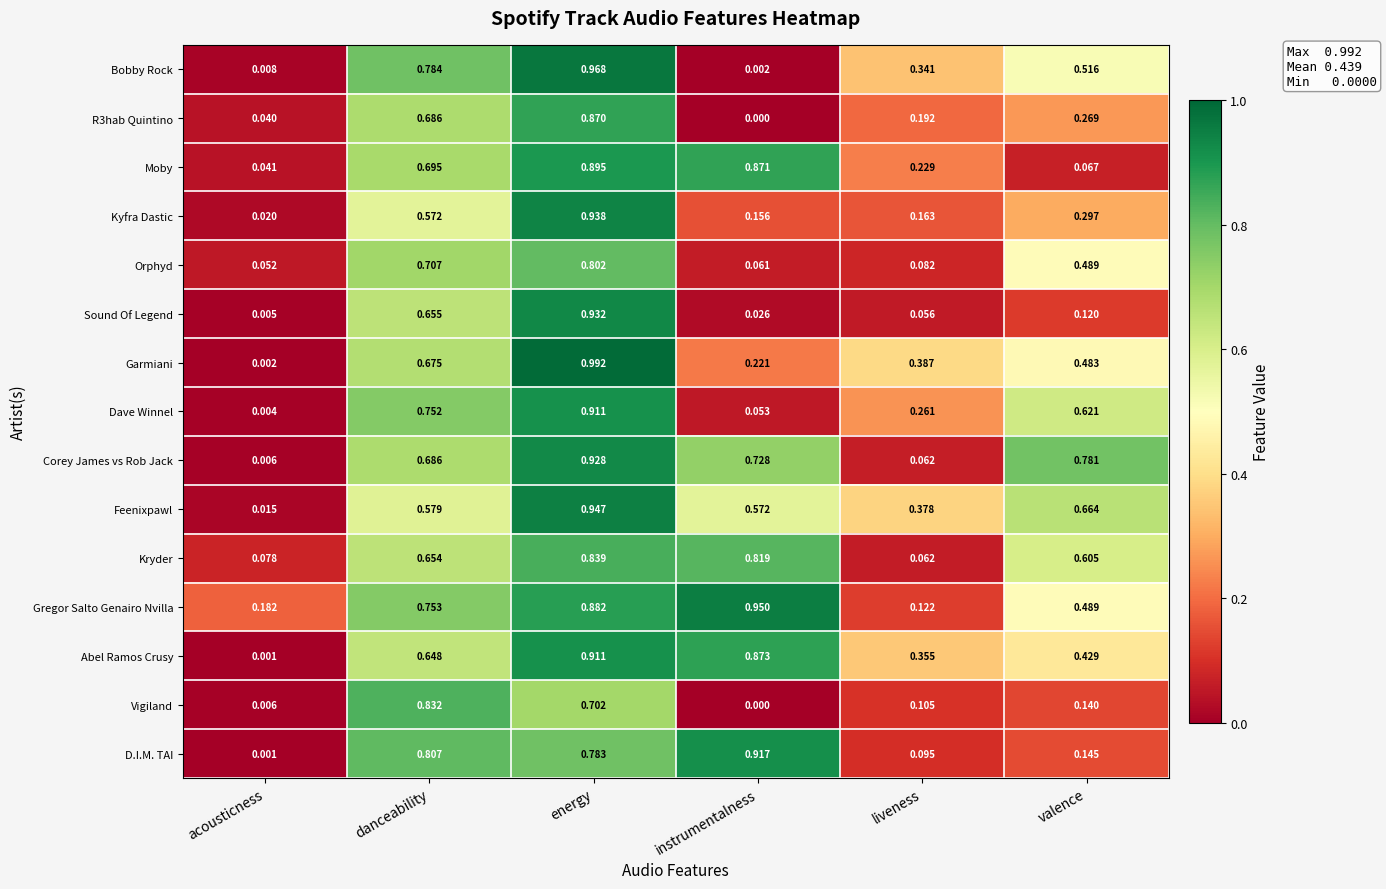

Which series has the largest total across all categories?

Gregor Salto Genairo Nvilla